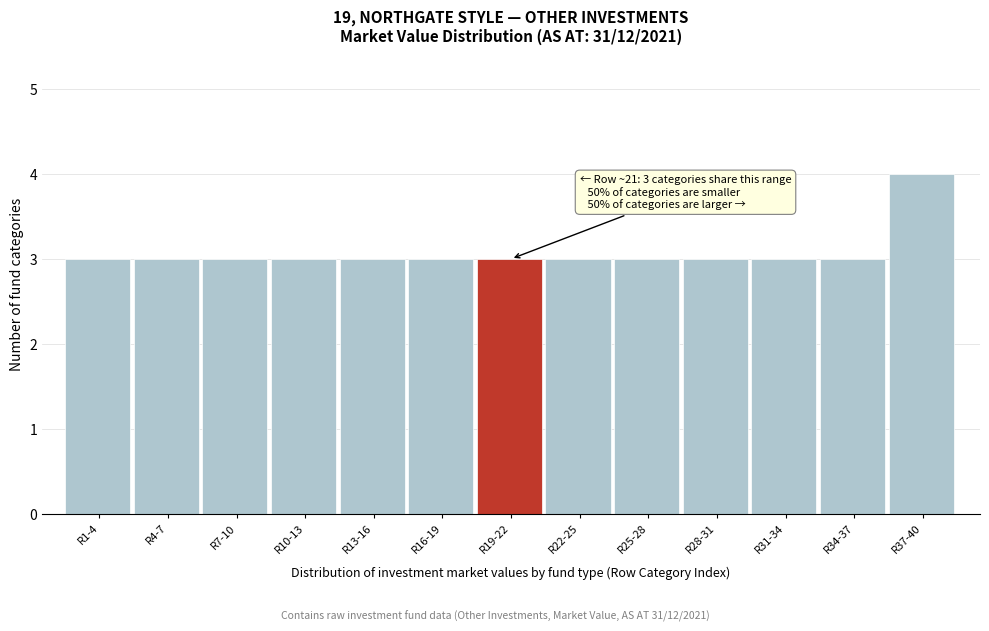

Reading right to left, what are all the values shown in this chart?

4	3	3	3	3	3	3	3	3	3	3	3	3